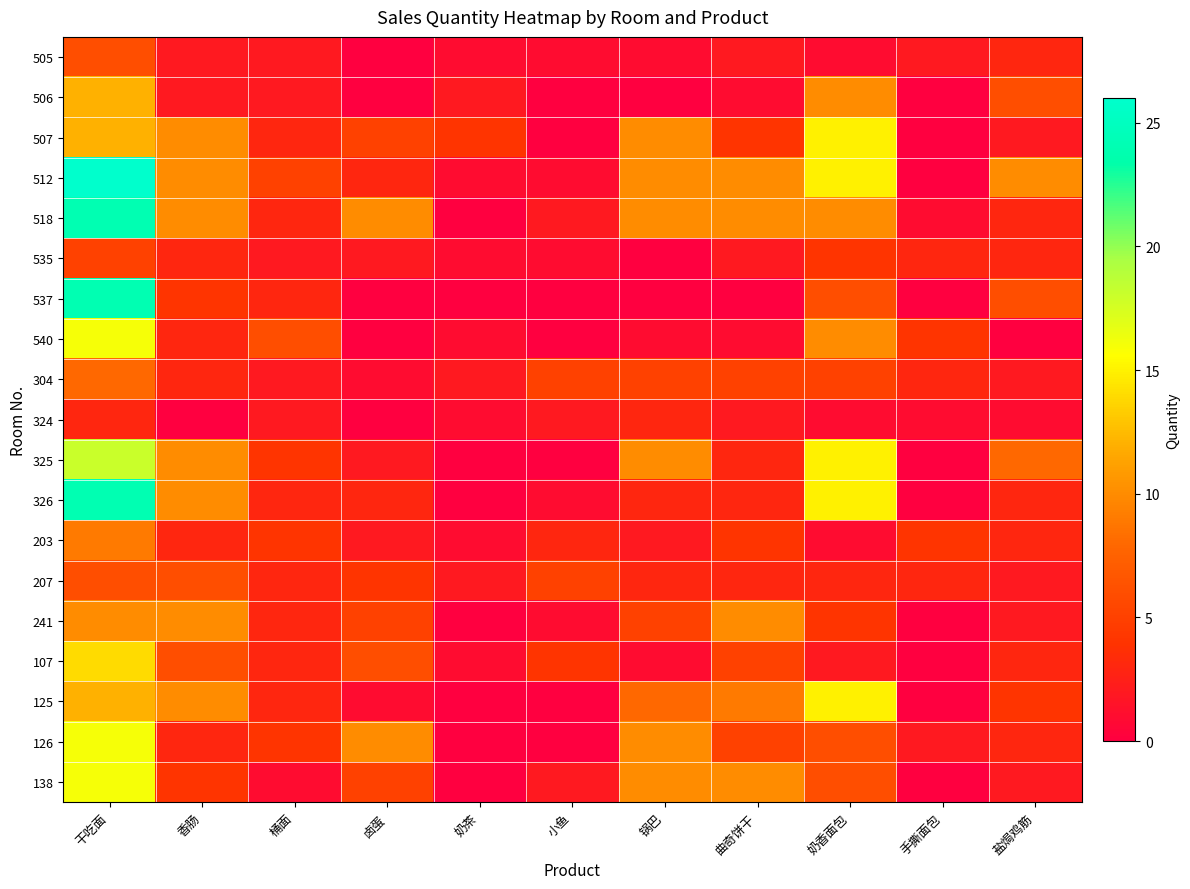

Rank the series by their maximum value, from lowest to highest.

324, 535, 505, 207, 304, 203, 241, 506, 107, 507, 125, 540, 126, 138, 325, 518, 537, 326, 512